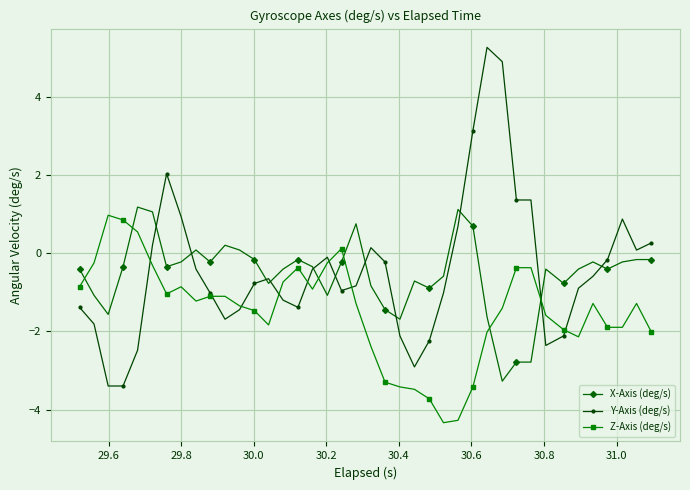

What is the minimum value shown in the chart?

-4.3